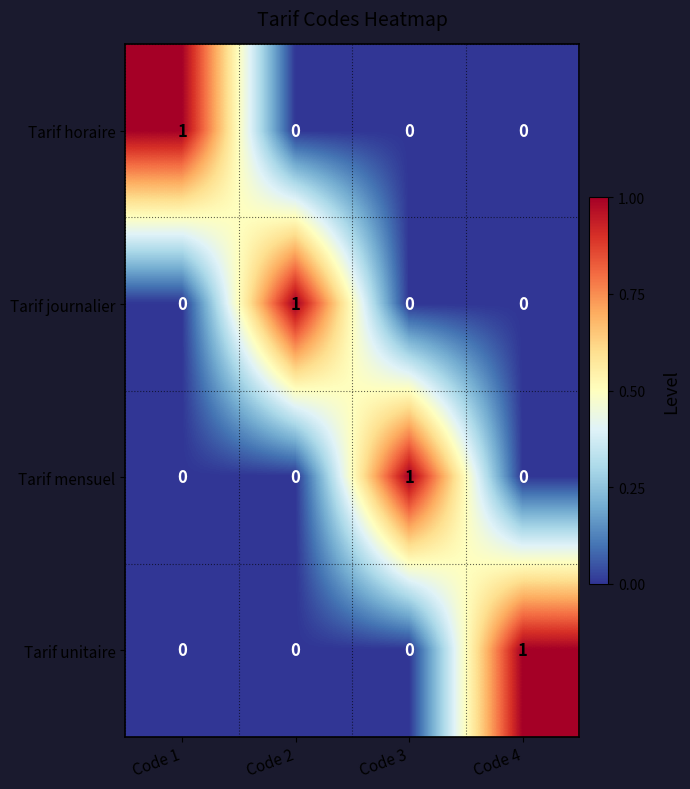

Which category has the highest value in the Tarif mensuel series?

Code 3